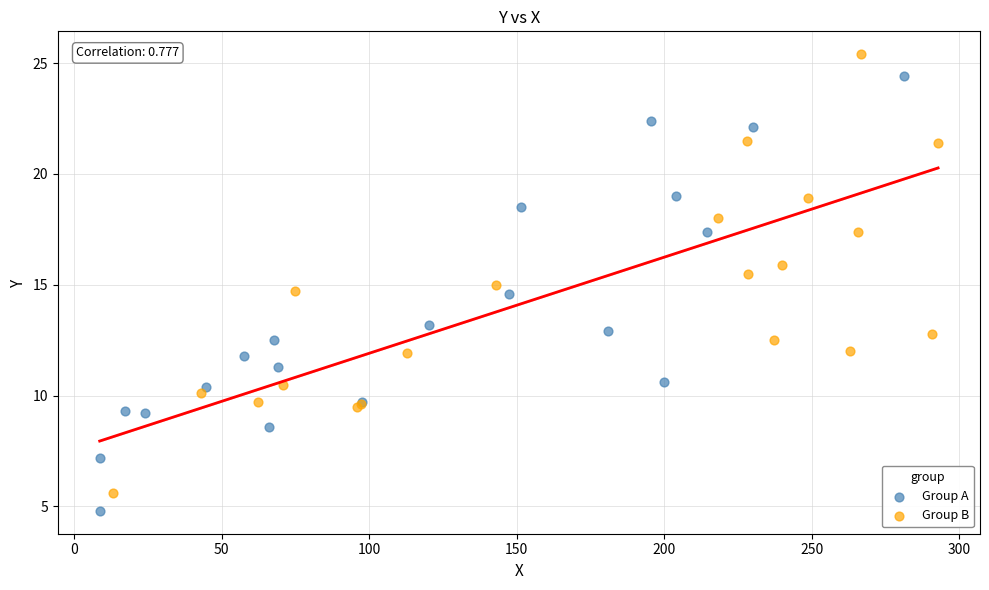

What are all the series names shown in the legend?

Group A, Group B